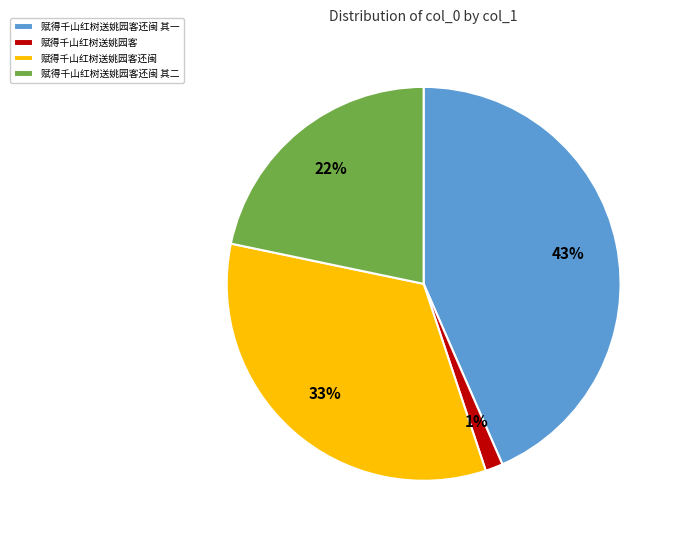

How many segments does this pie chart have?

4